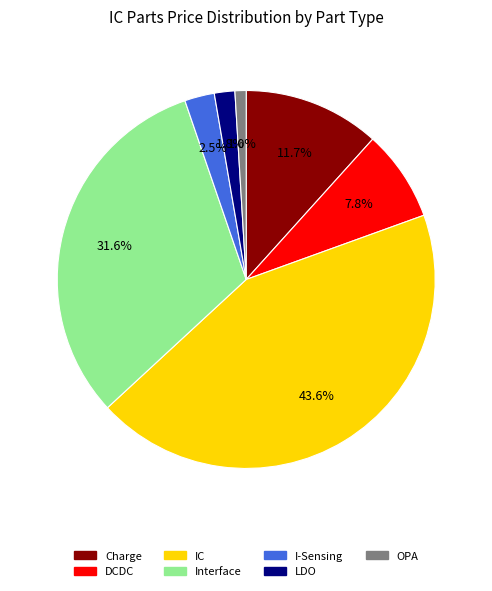

To the nearest percent, what is the difference between the largest and smallest slice percentages?

43%